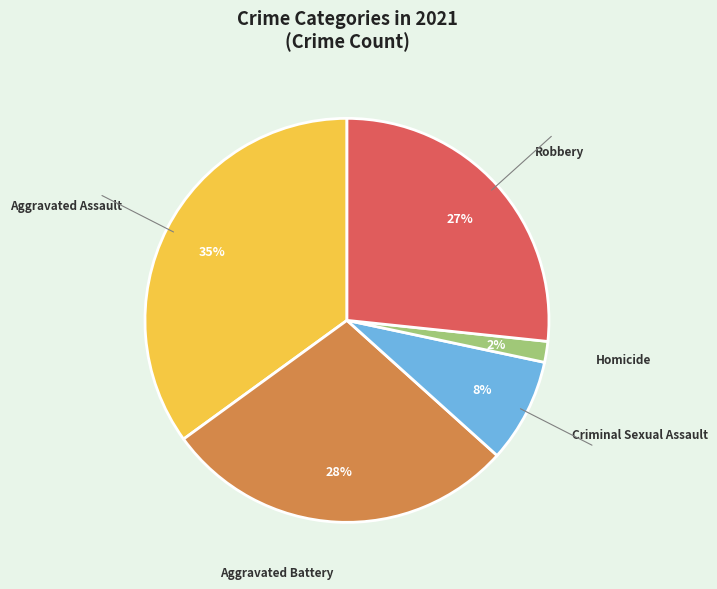

Is there a majority slice in this chart?

No